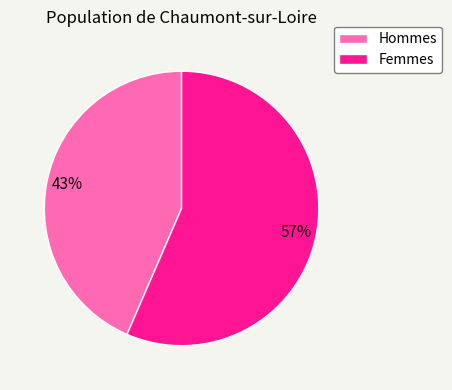

To the nearest percent, what percentage of the pie is Hommes?

43%